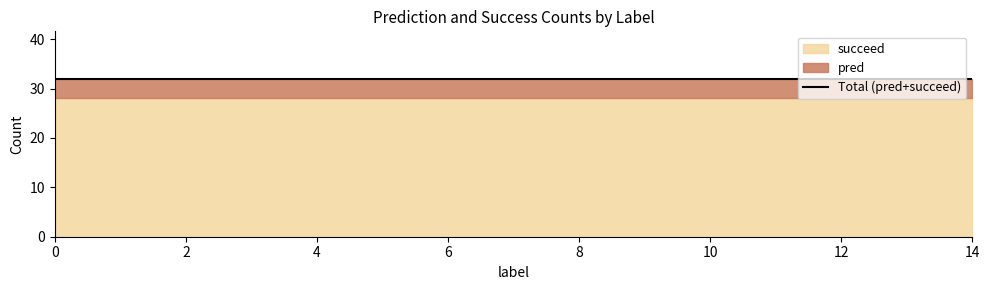

What is the highest value of the succeed series?

28